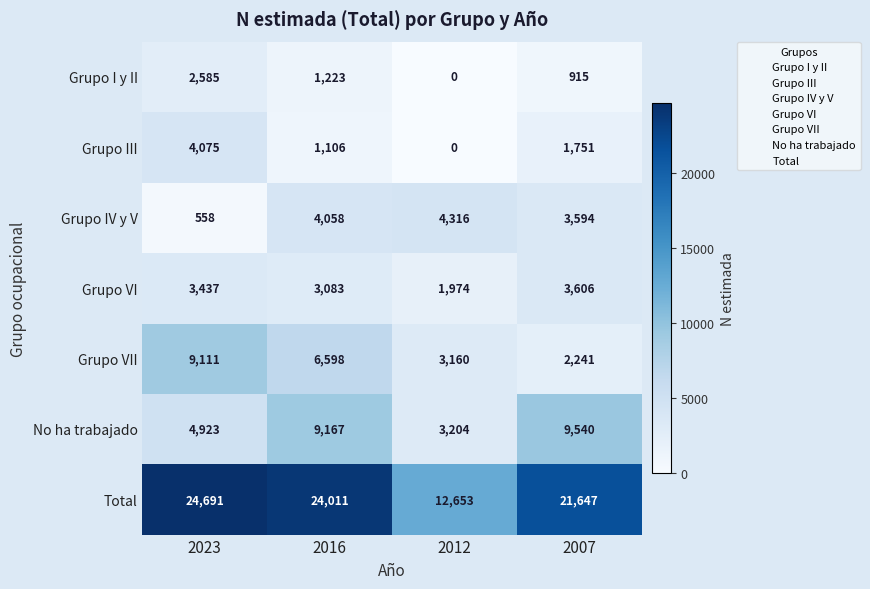

What is the difference between the No ha trabajado values at 2016 and 2023?

4244